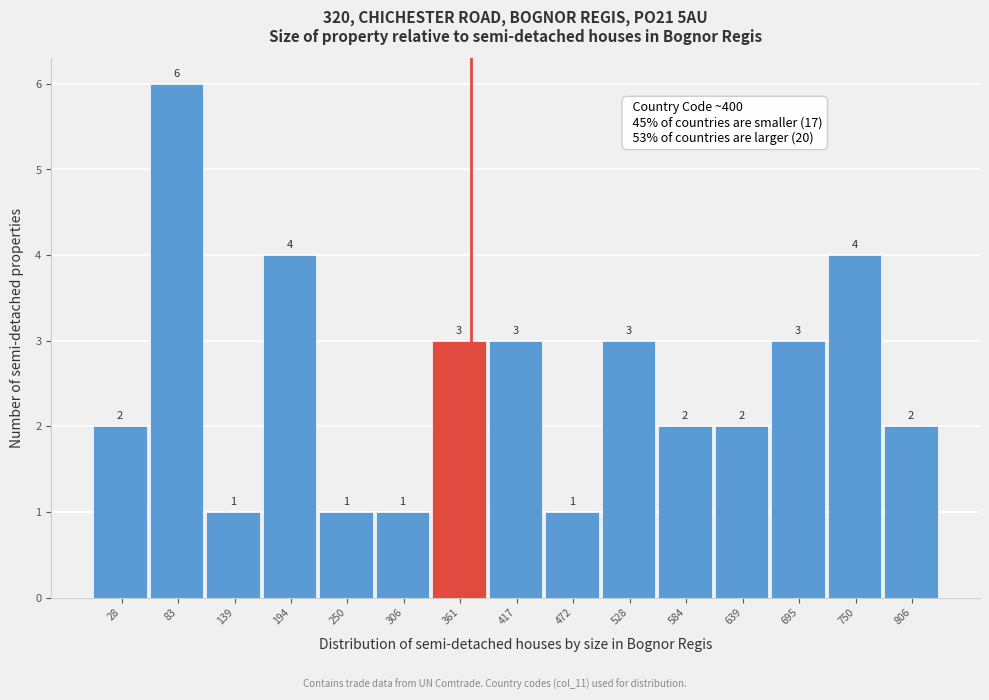

Reading left to right, what are all the values shown in this chart?

28=2	83=6	139=1	194=4	250=1	306=1	361=3	417=3	472=1	528=3	584=2	639=2	695=3	750=4	806=2